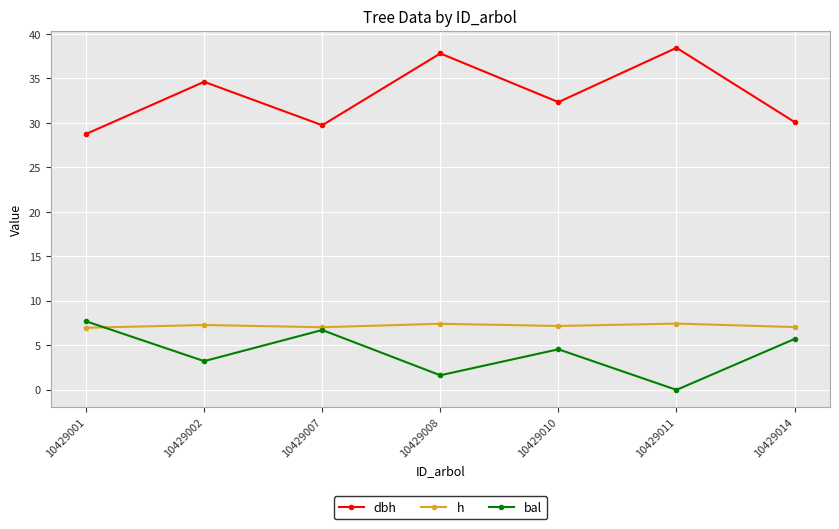

The value of dbh at 10429008 is 37.8. True or false?

True